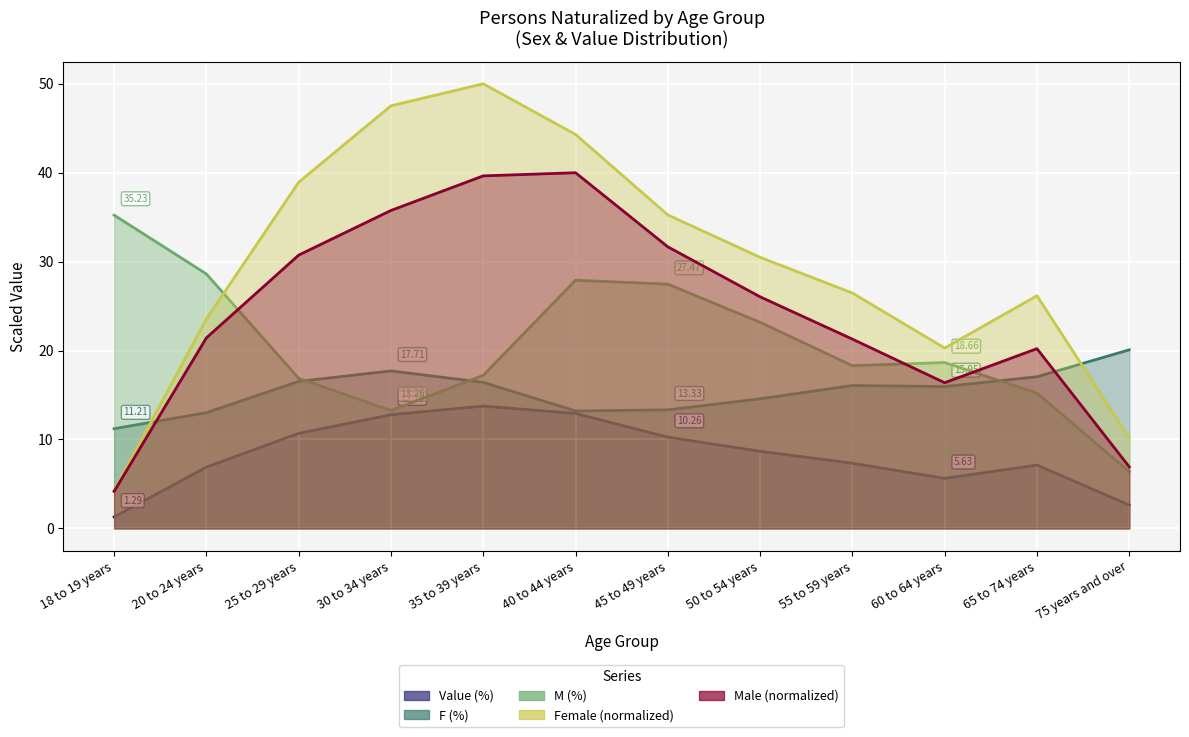

What is the difference between the second highest and second lowest values in the F (%) series?

4.7